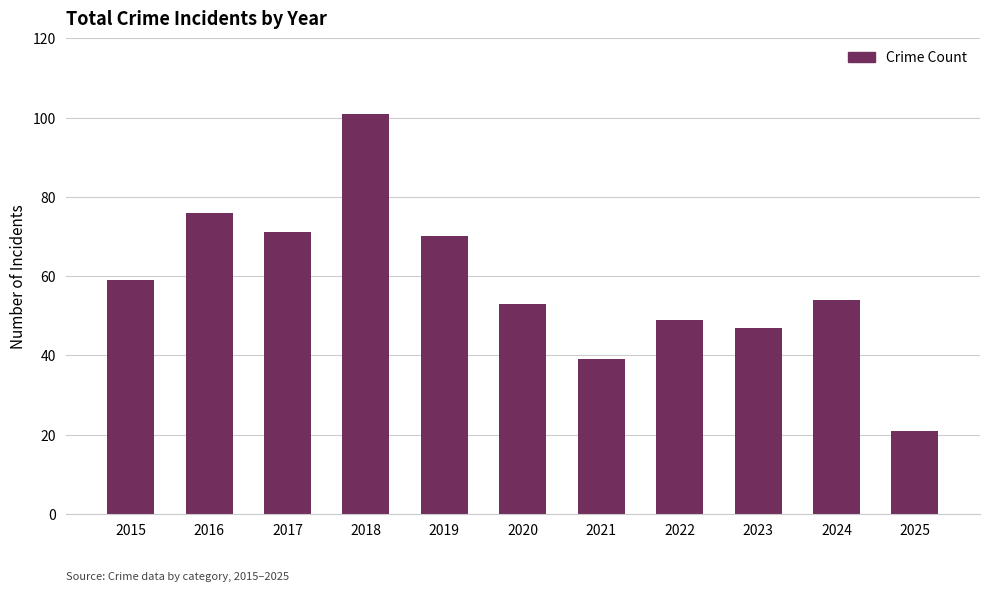

True or false: the data shows 15 at 2017.

False